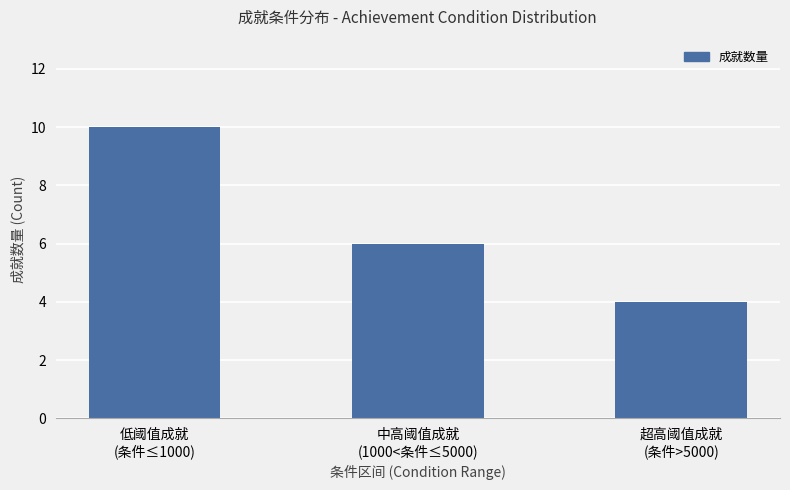

The value at 低阈值成就
(条件≤1000) is 3. True or false?

False